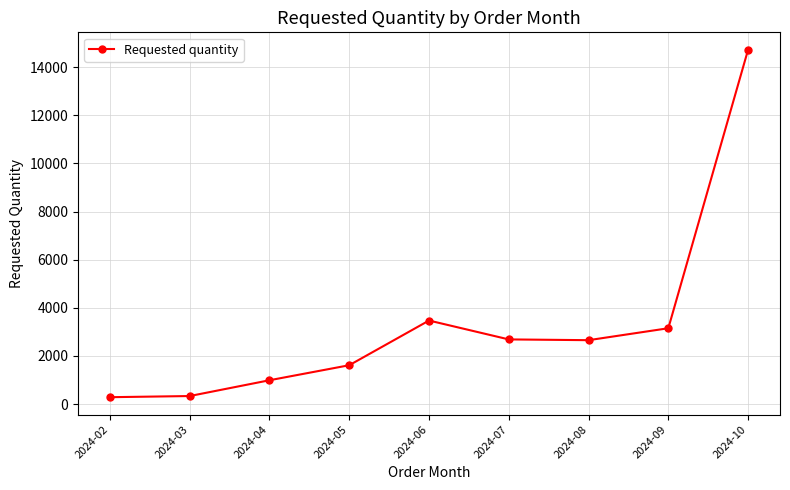

What is the difference between the maximum and minimum values?

14432